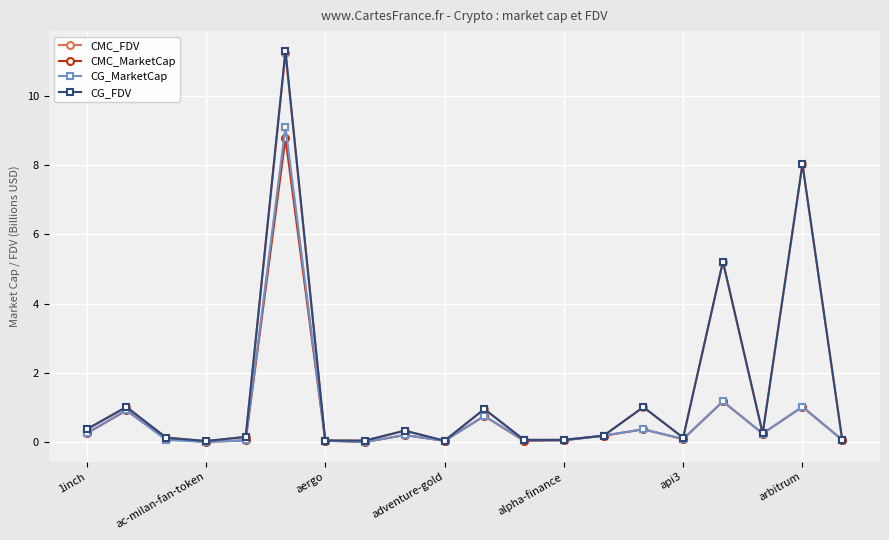

Which series has the largest range (max minus min)?

CG_FDV